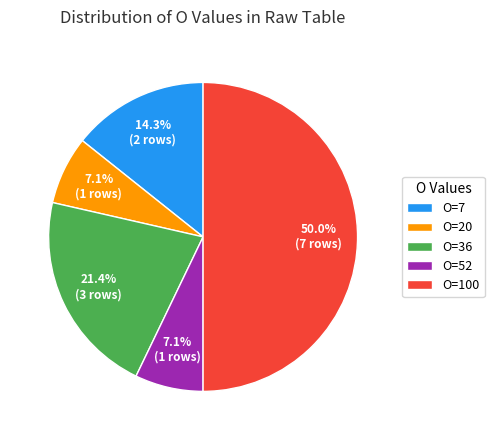

Count the number of slices in the pie.

5